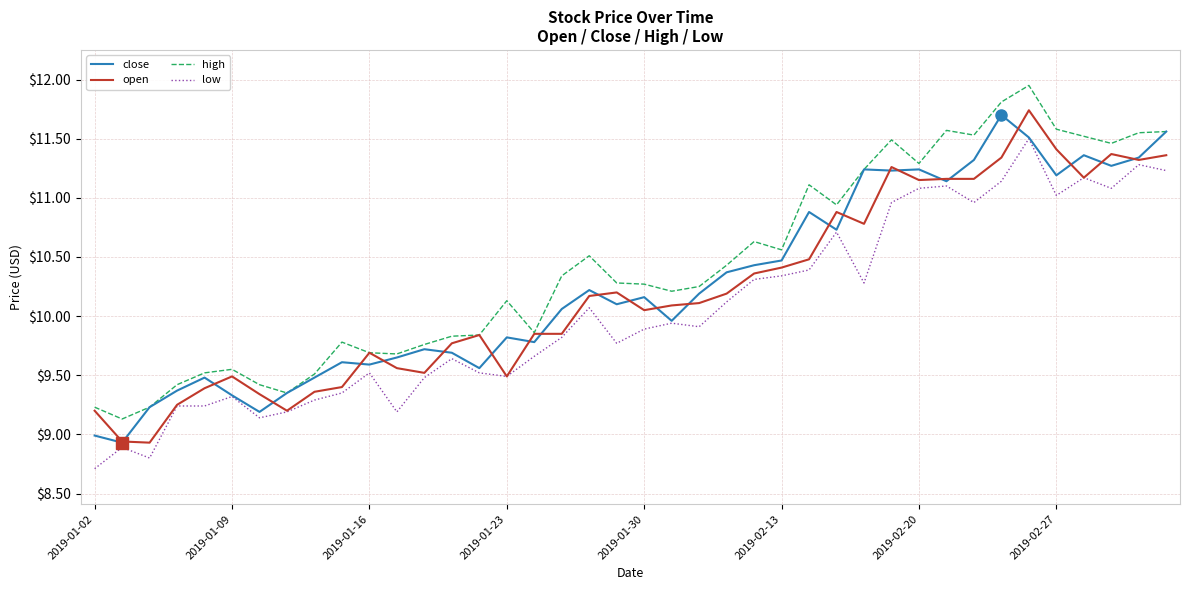

Which series has the largest total across all categories?

high